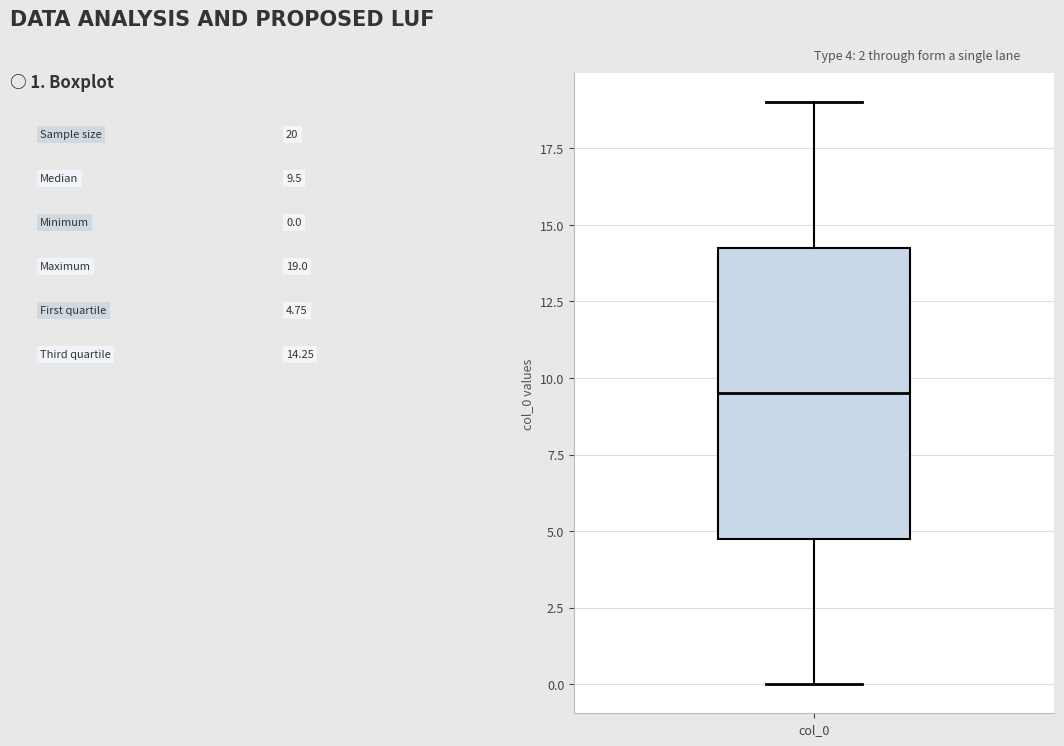

Where does the upper whisker of the box for col_0 end on the y-axis? The values are not printed on the chart, so give them approximately, as read against the axis.

19.0